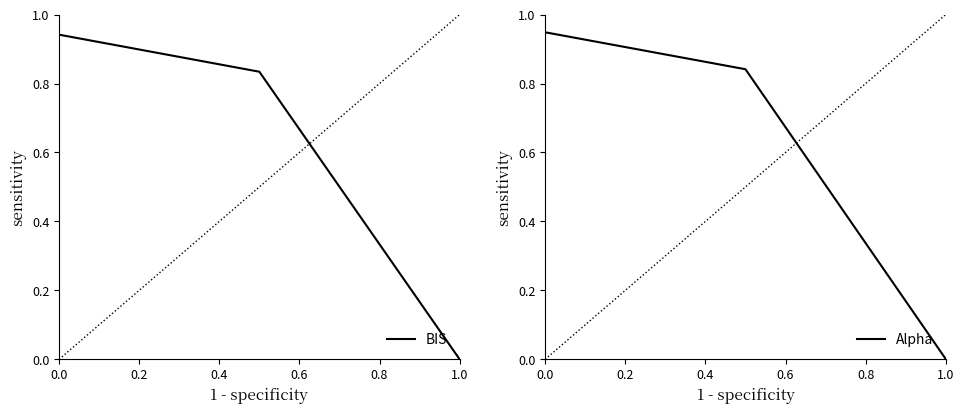

How many distinct data groups are displayed?

2